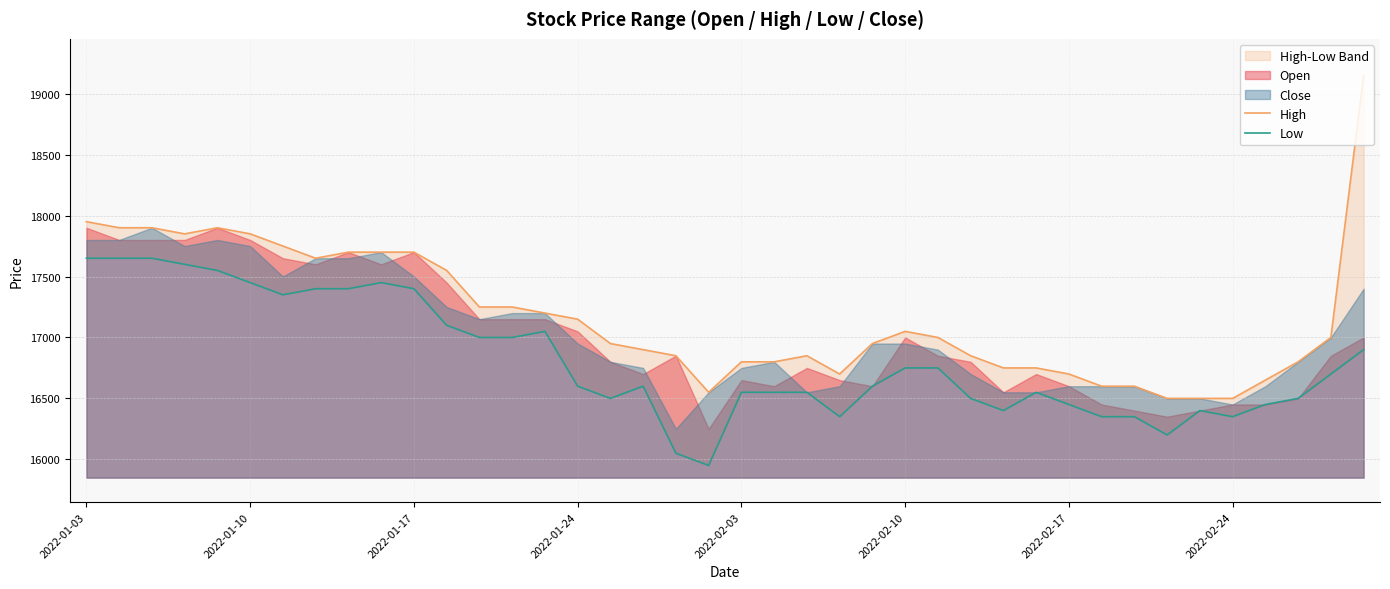

How many lines are shown in the chart?

2